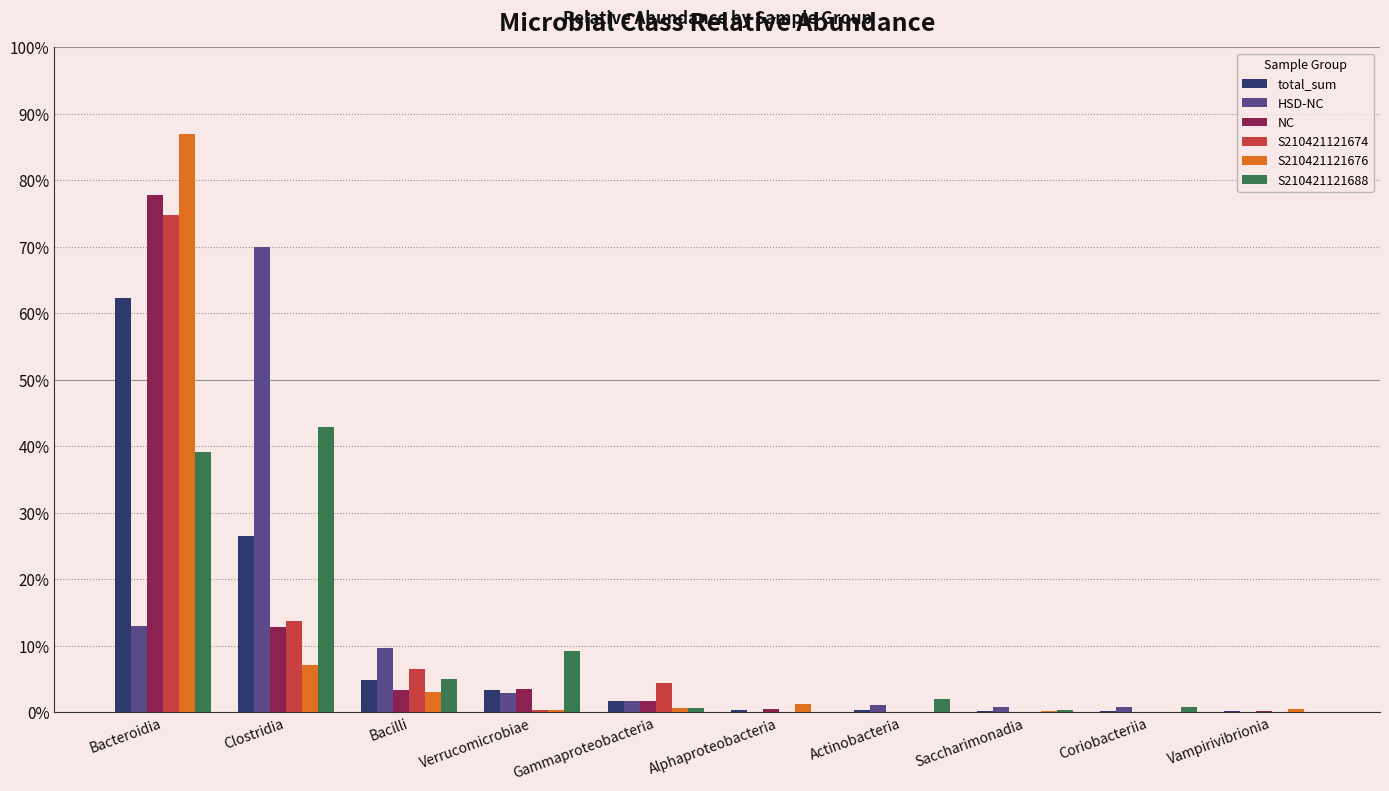

List the labels in order of NC value, largest first.

Bacteroidia, Clostridia, Verrucomicrobiae, Bacilli, Gammaproteobacteria, Alphaproteobacteria, Vampirivibrionia, Saccharimonadia, Coriobacteriia, Actinobacteria